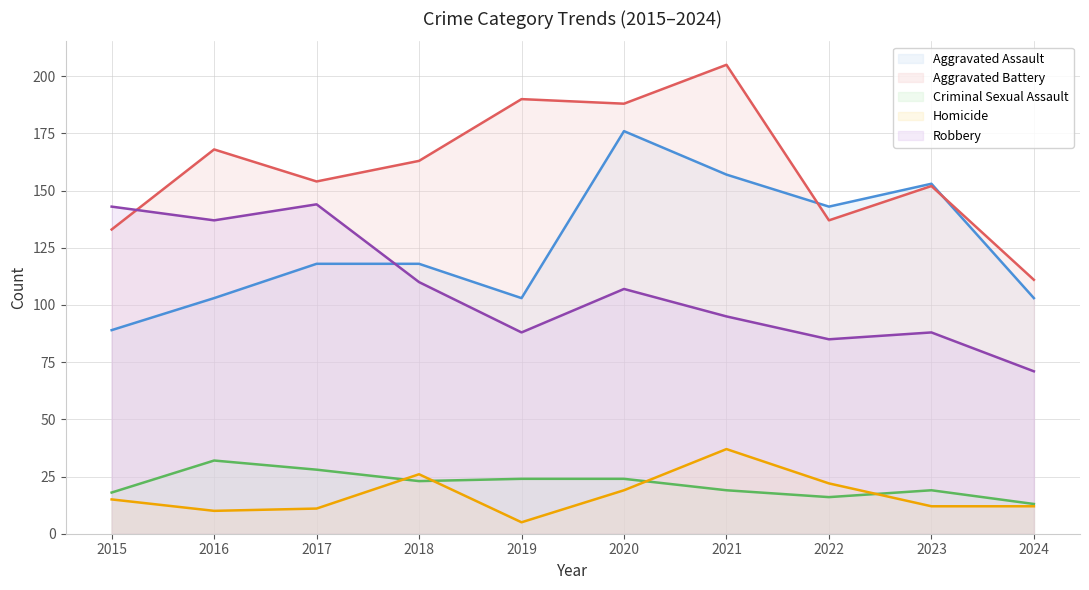

The Robbery series shows 46 at 2016. True or false?

False